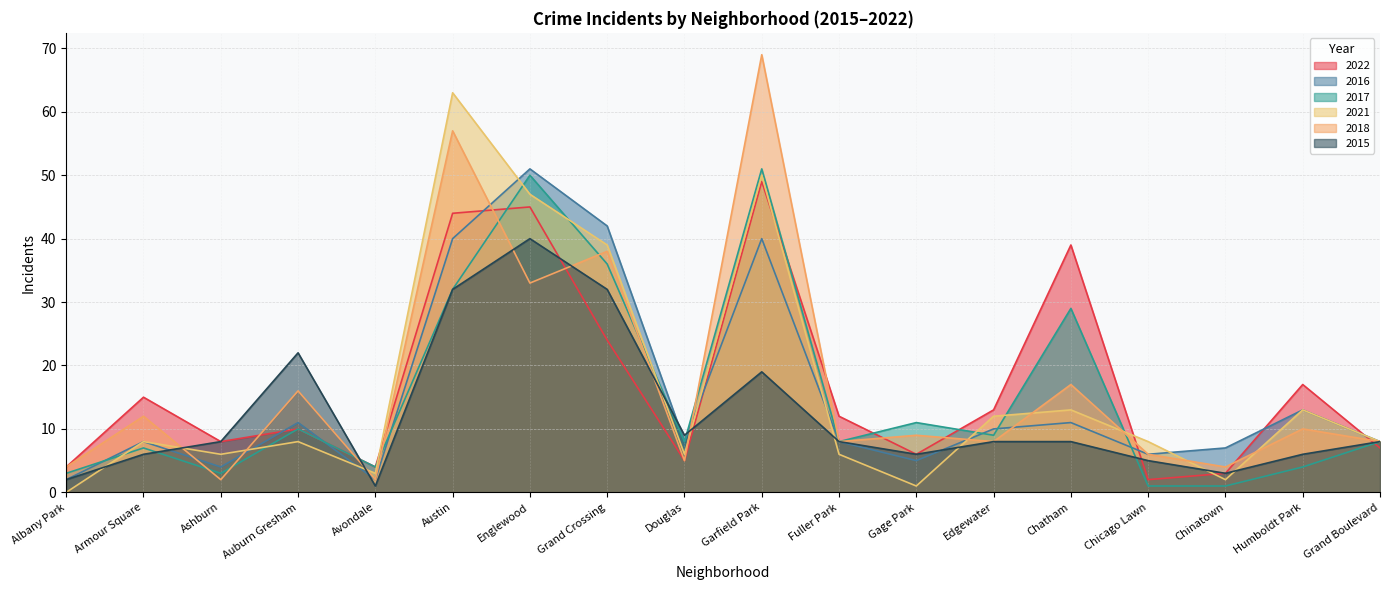

Between Chatham and Avondale, which is larger?

Chatham